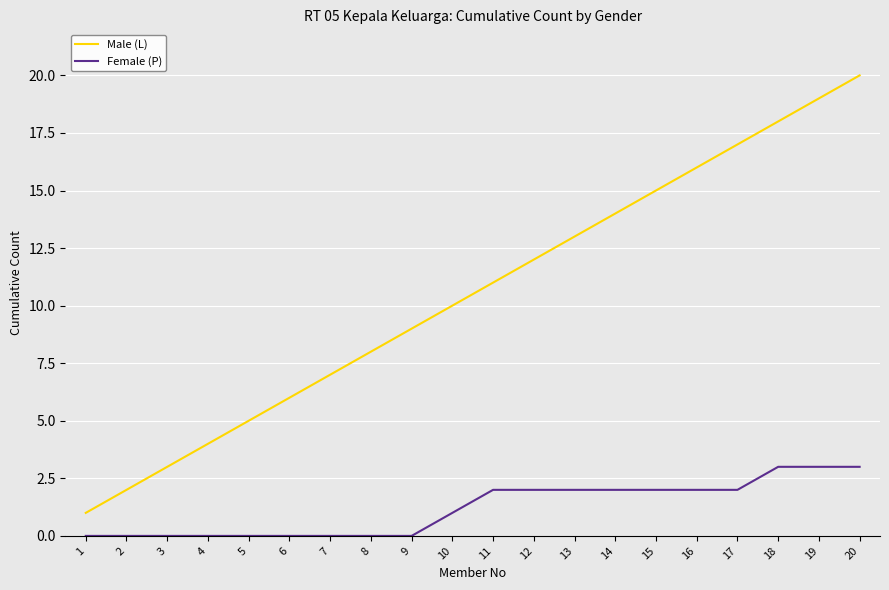

Where is Male (L) nearest to the value 10?

10